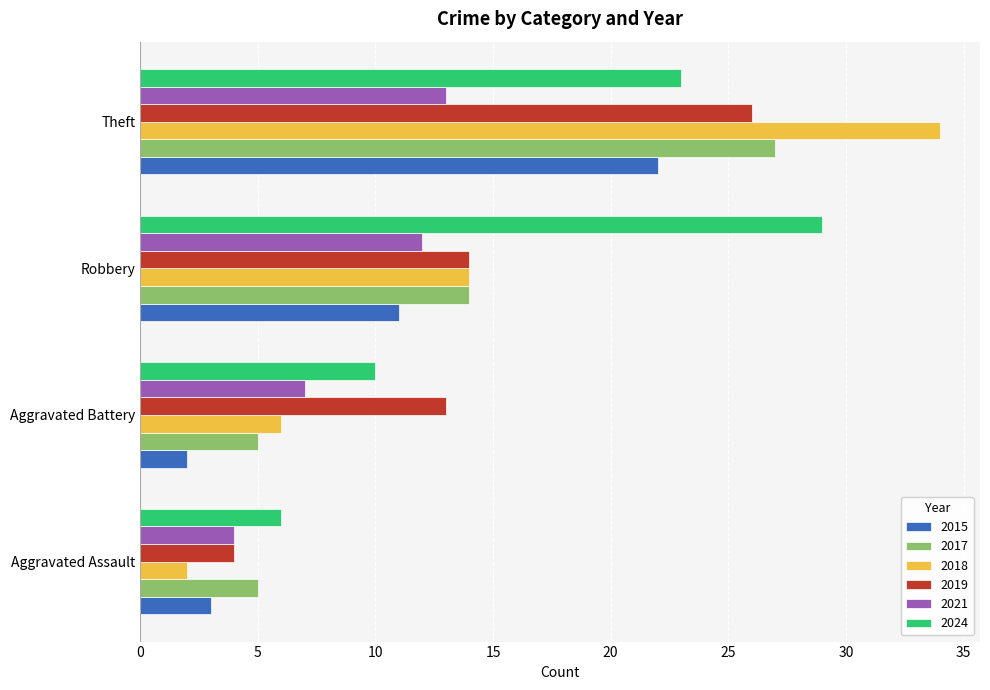

List the labels in order of 2015 value, smallest first.

Aggravated Battery, Aggravated Assault, Robbery, Theft